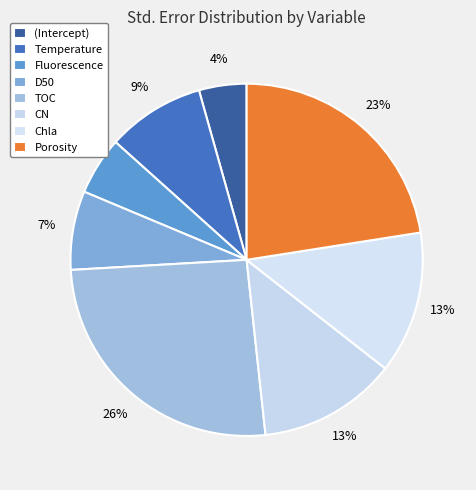

How many segments does this pie chart have?

8